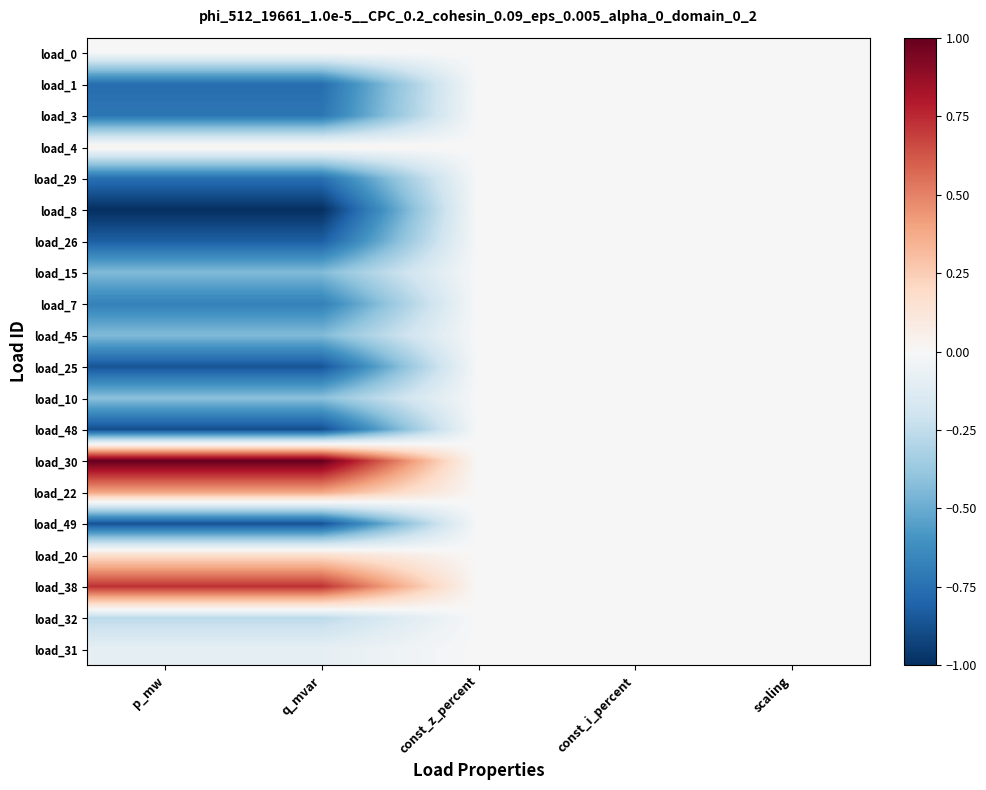

How many distinct data groups are displayed?

20